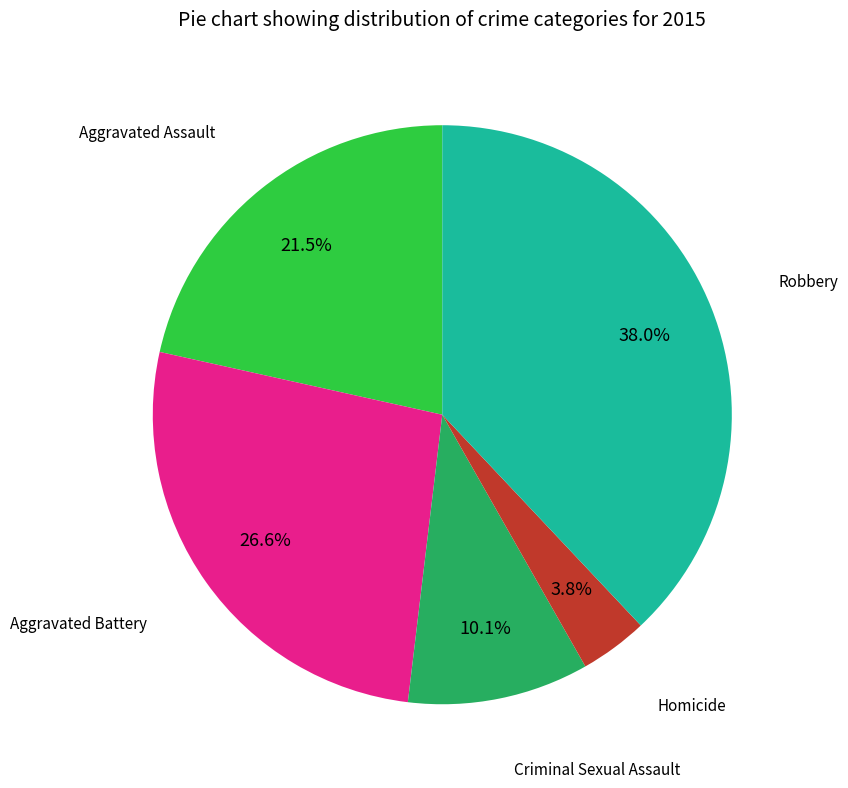

Is there any slice that represents more than half of the pie?

No